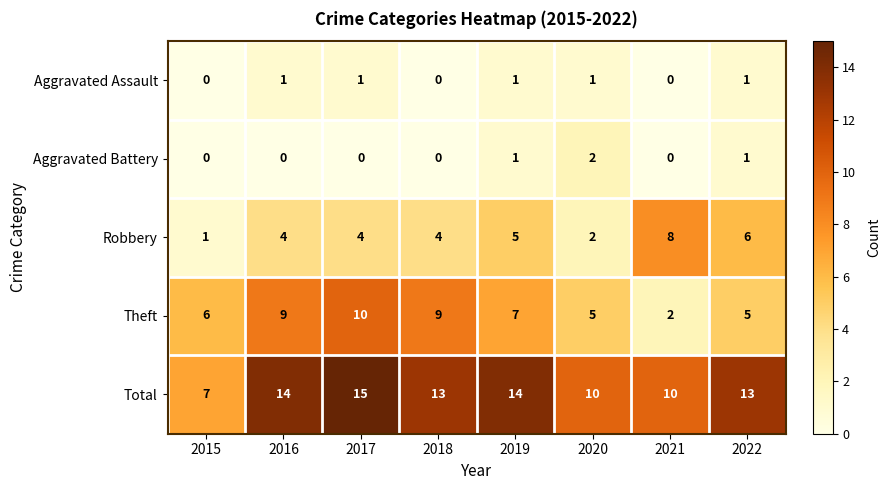

List the series in order of their peak value, highest first.

Total, Theft, Robbery, Aggravated Battery, Aggravated Assault